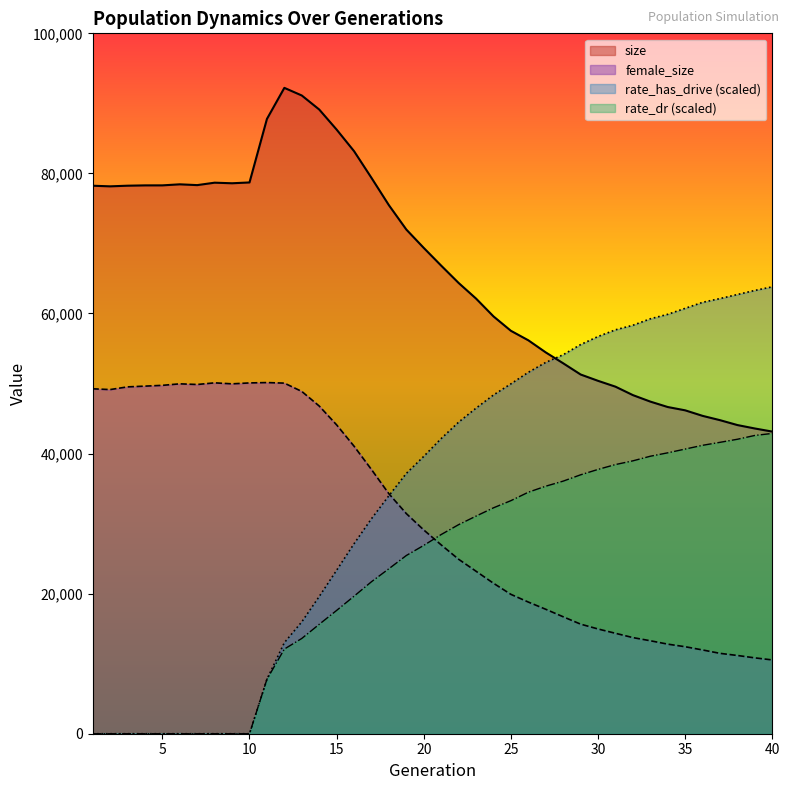

Where is the first local maximum for female_size?

6